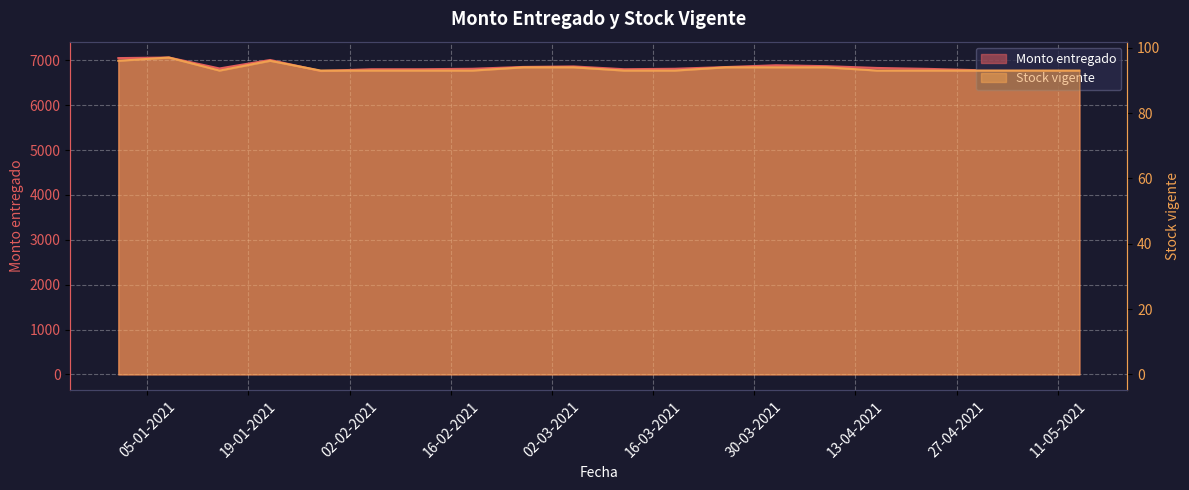

True or false: Monto entregado and Stock vigente cross at least once.

False